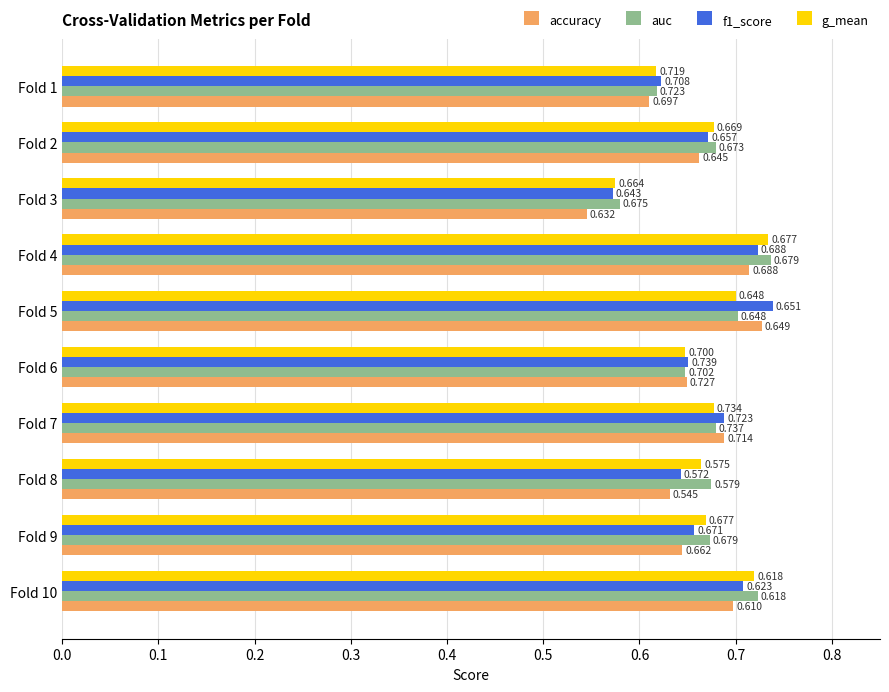

At which category is the sum across all series the highest?

Fold 4